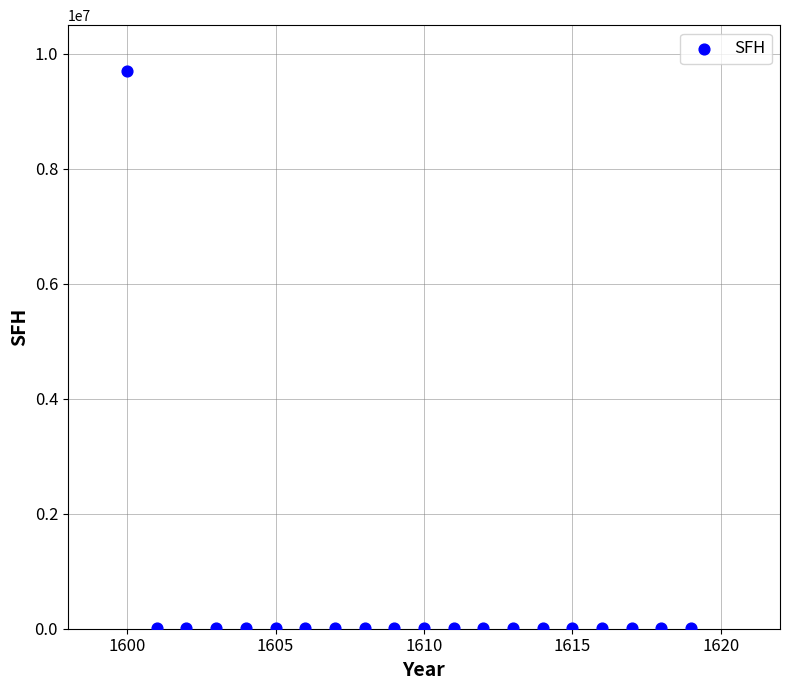

What is the range of Y values (max minus min)?

9688199.8